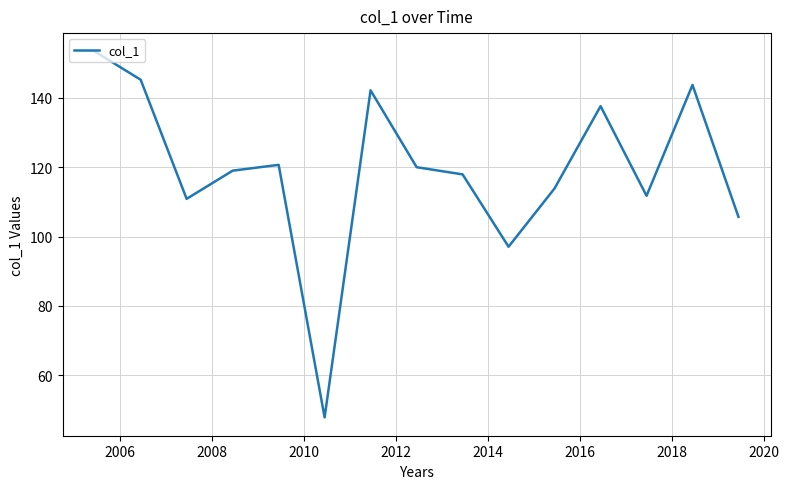

What is the difference between the maximum and minimum values?

105.5